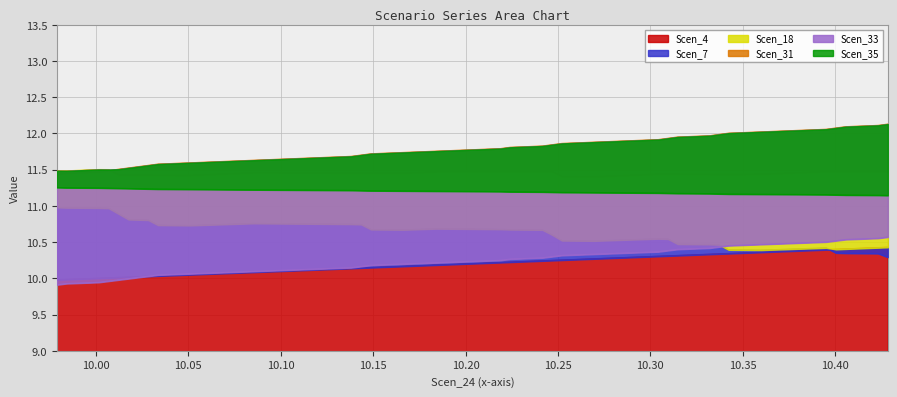

What is the maximum value shown in the chart?

12.1